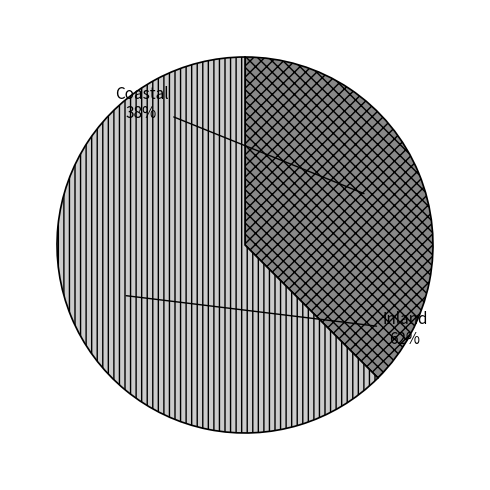

Count the number of slices in the pie.

2